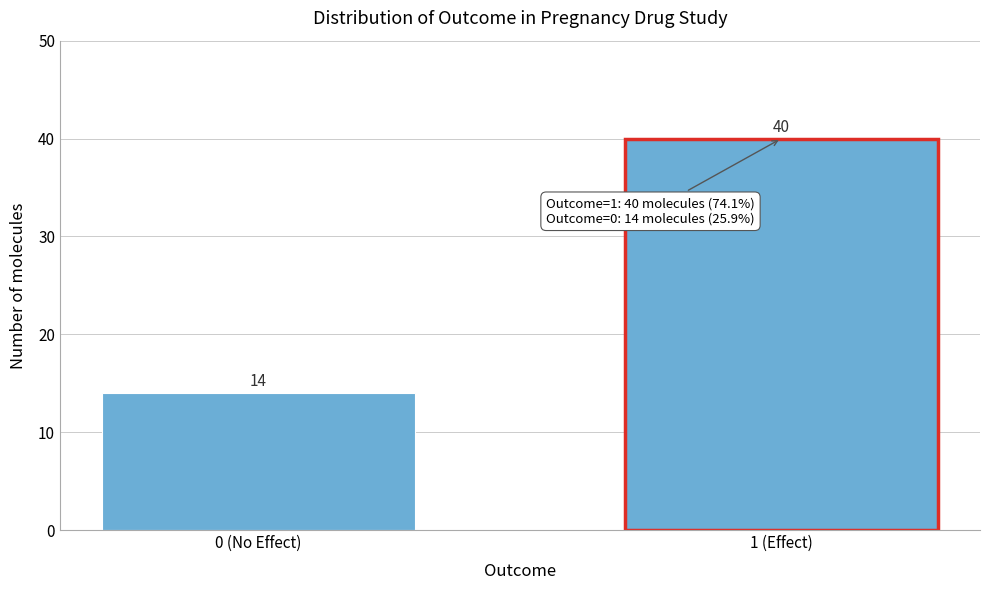

Reading left to right, extract all data points from this chart.

14	40